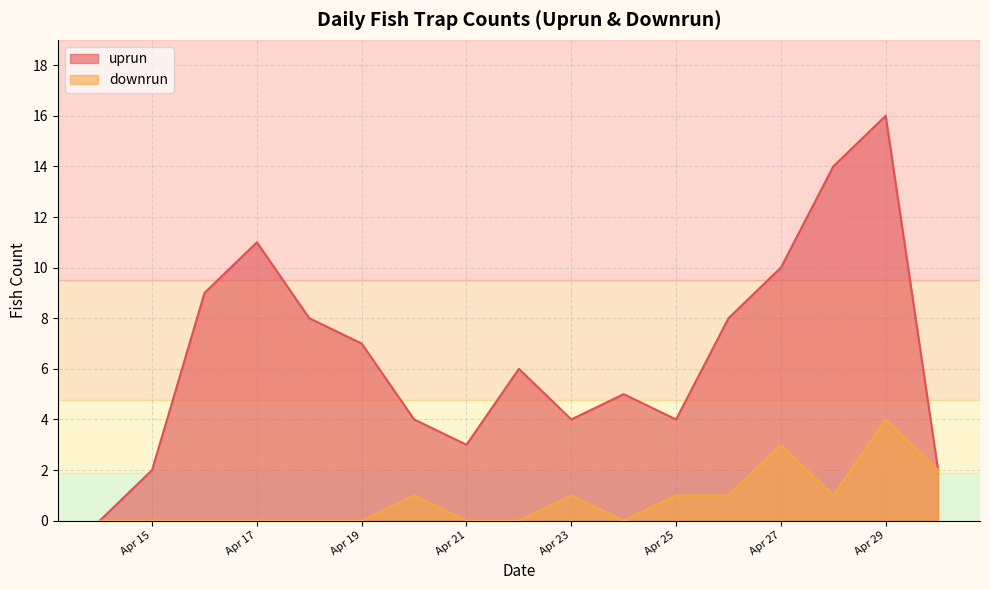

How many lines are shown in the chart?

2